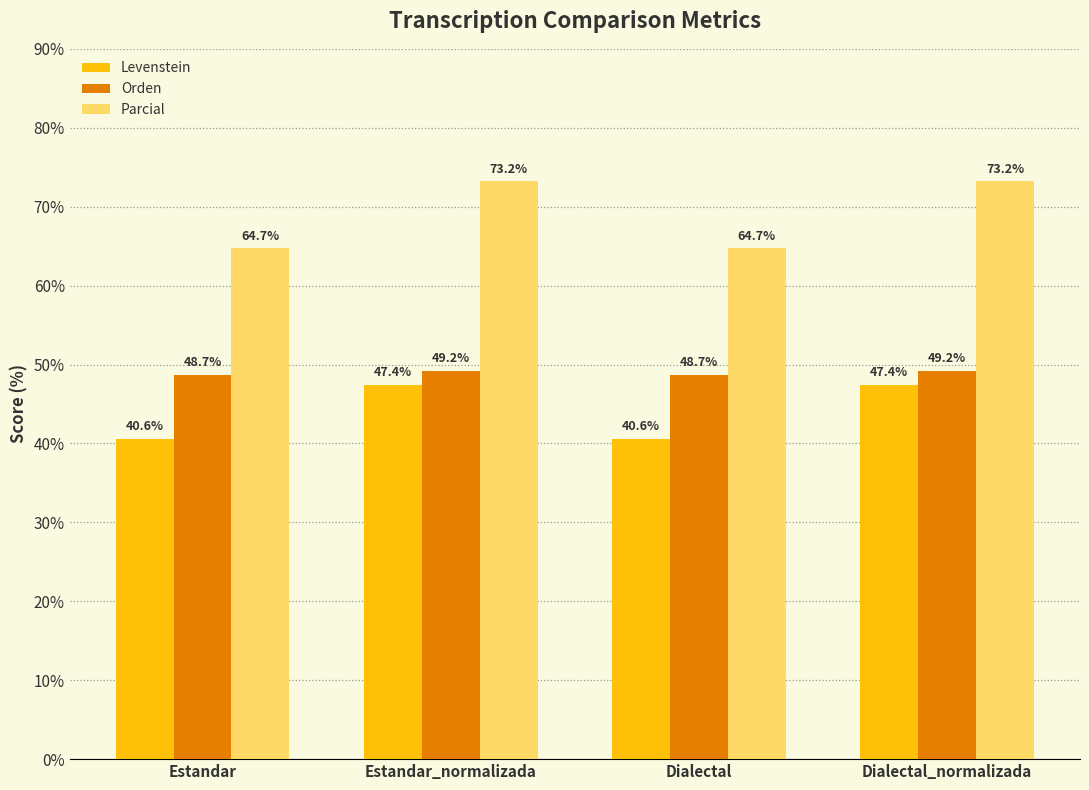

What is the average value of the Parcial series?

69.0